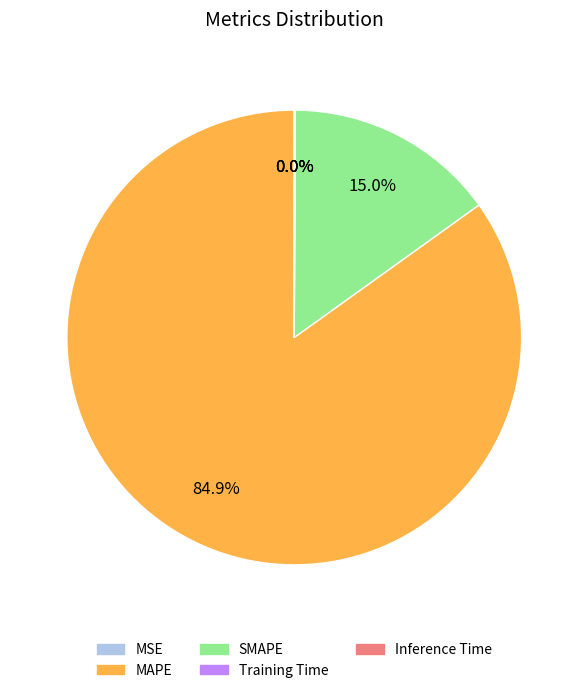

Which slice is the largest?

MAPE